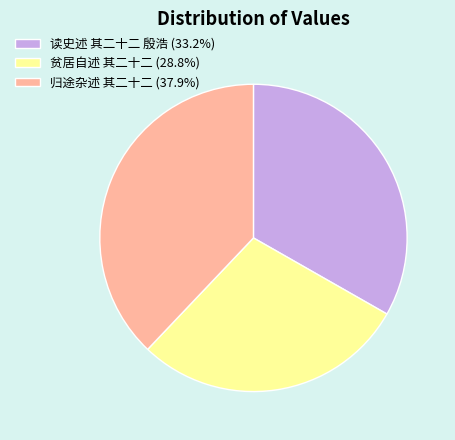

Is it true that 读史述 其二十二 殷浩 is 33% of the pie?

True